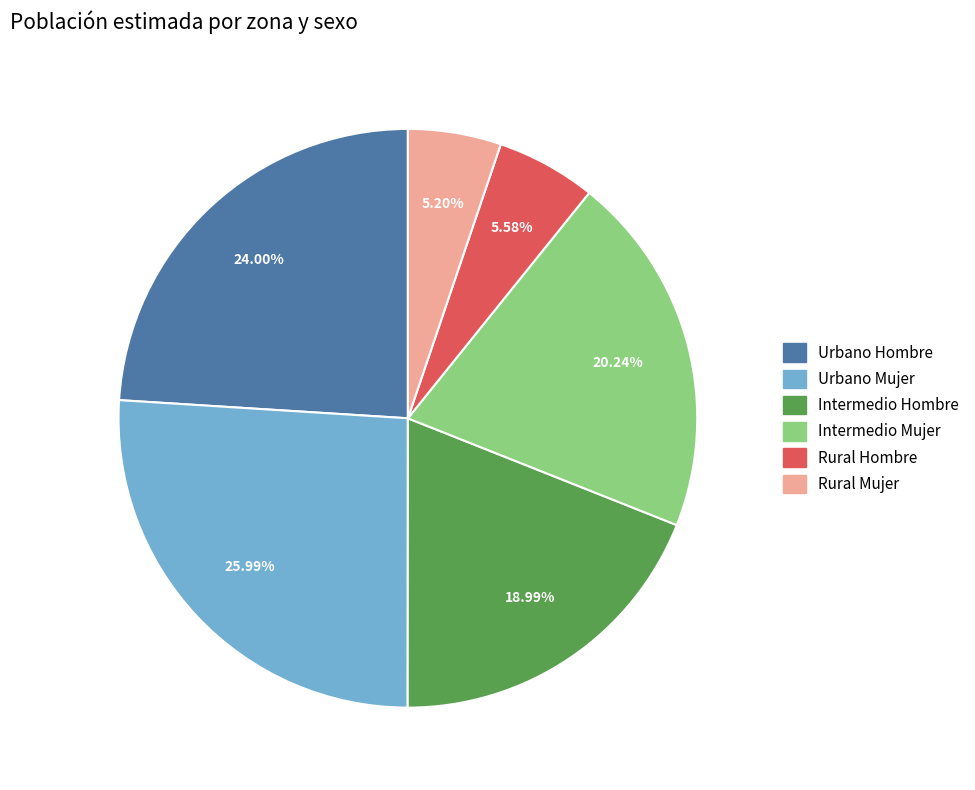

To the nearest percent, what is the average slice percentage?

17%